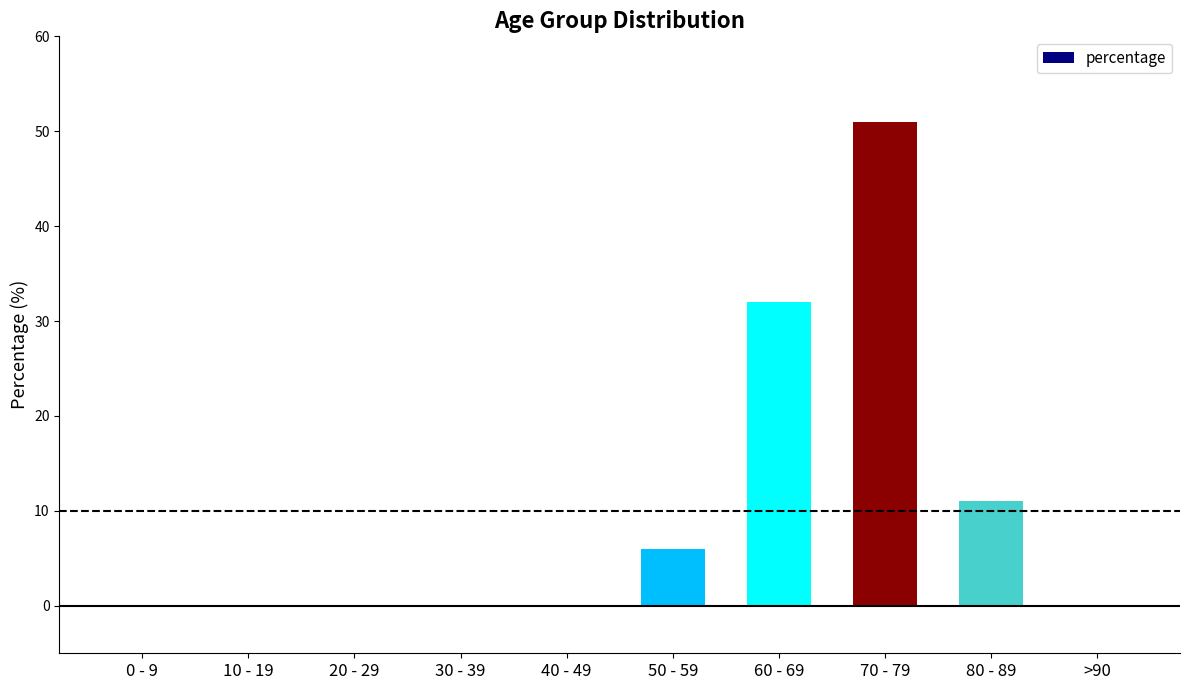

The value at >90 is 0. True or false?

True